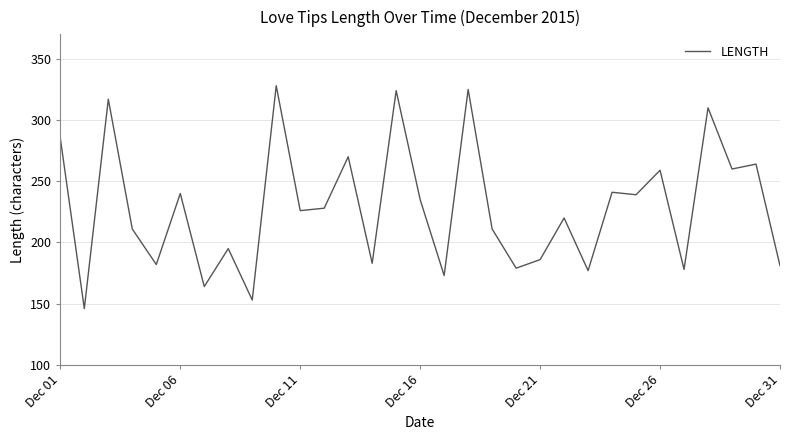

What is the smallest value displayed?

146